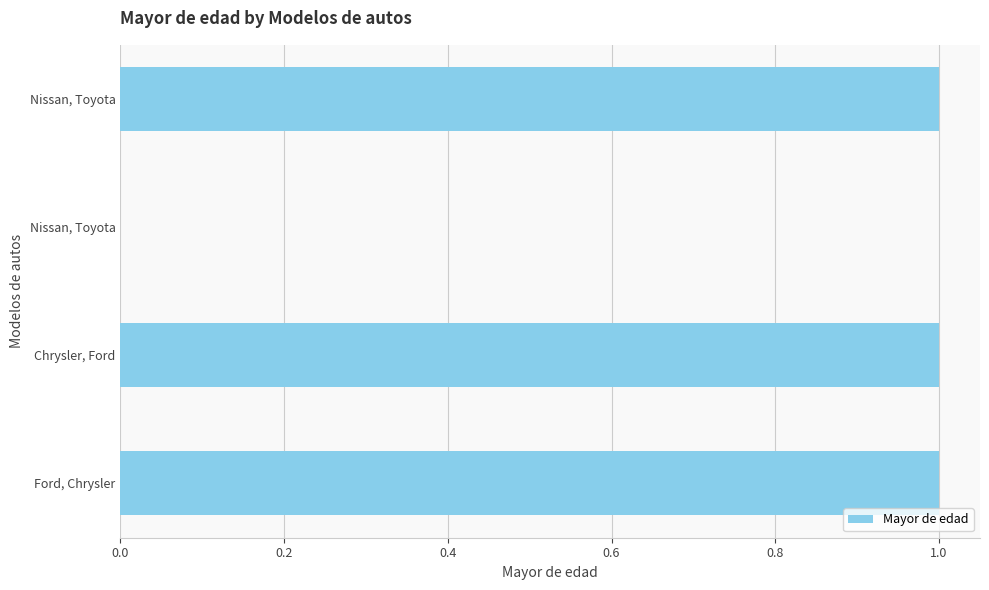

How many distinct data groups are displayed?

1